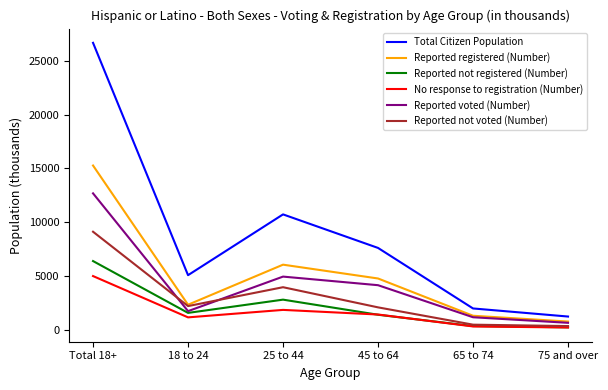

Is it true that Reported voted (Number) equals 12682 at Total 18+?

True